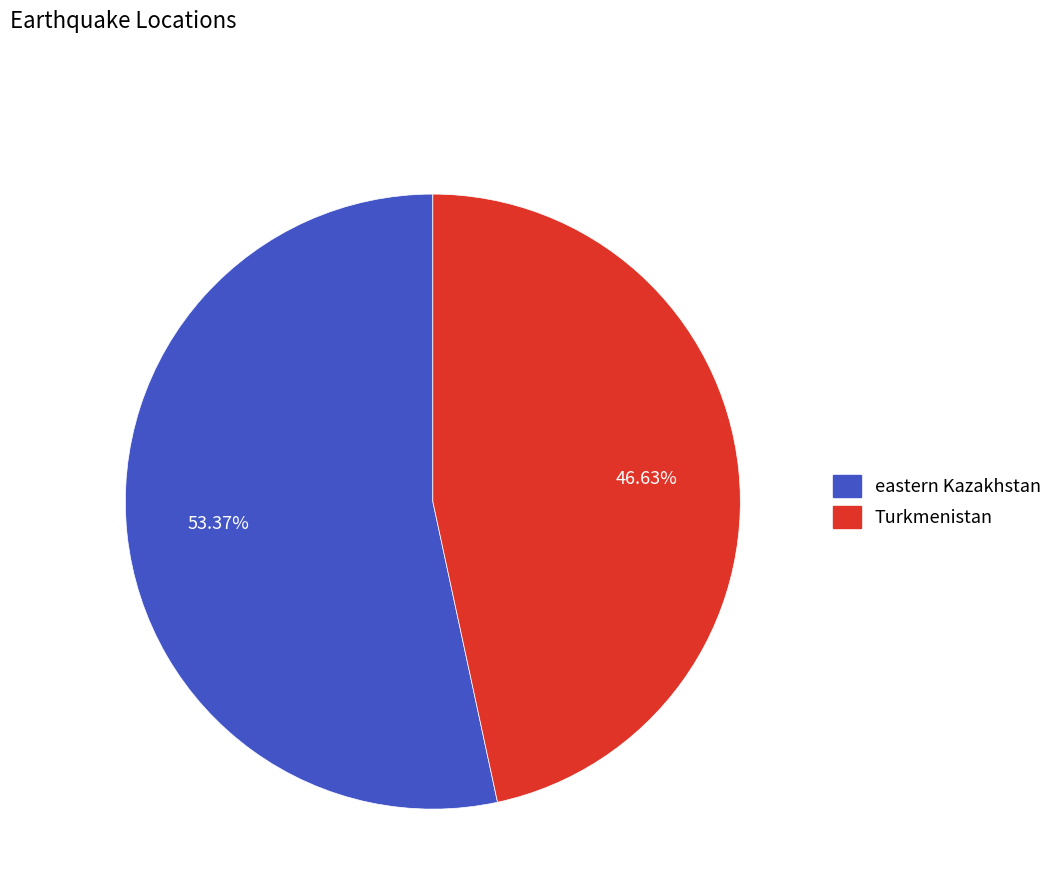

To the nearest percent, what percentage of the pie is eastern Kazakhstan?

53%